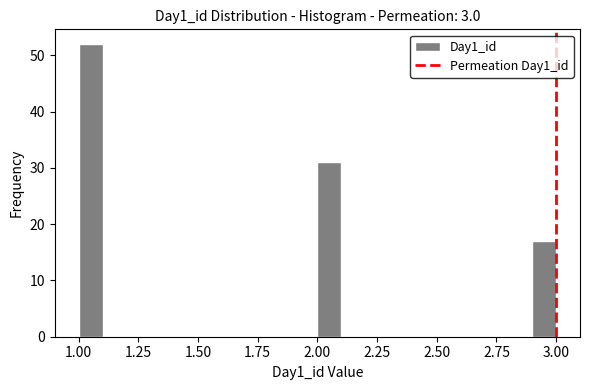

Around what value on the x-axis is the tallest bar? Give the approximate position of its centre, as read against the axis.

1.05